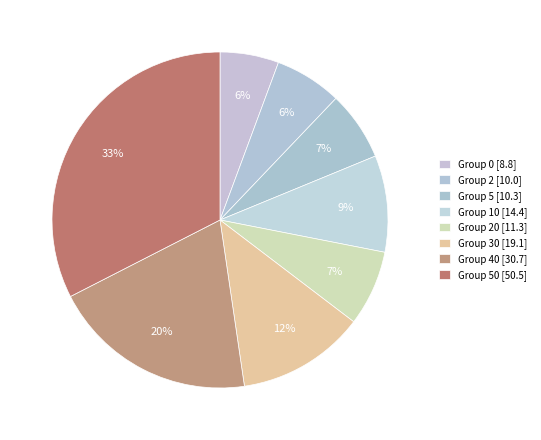

What is the largest slice in the pie chart?

50